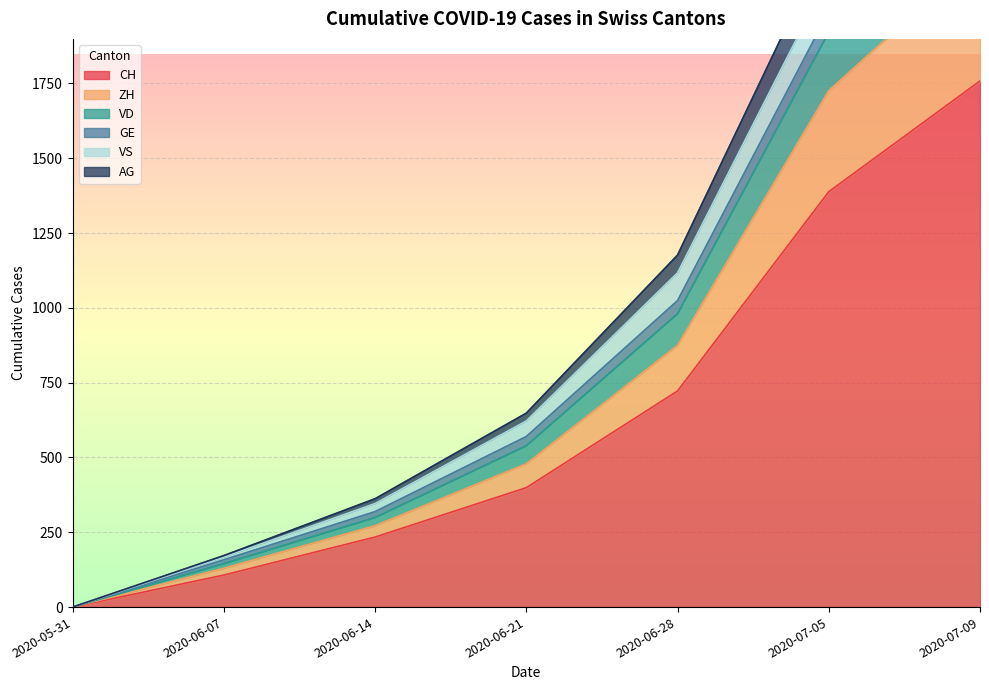

Is the value of AG at 2020-05-31 greater than the value of CH at 2020-06-14?

No